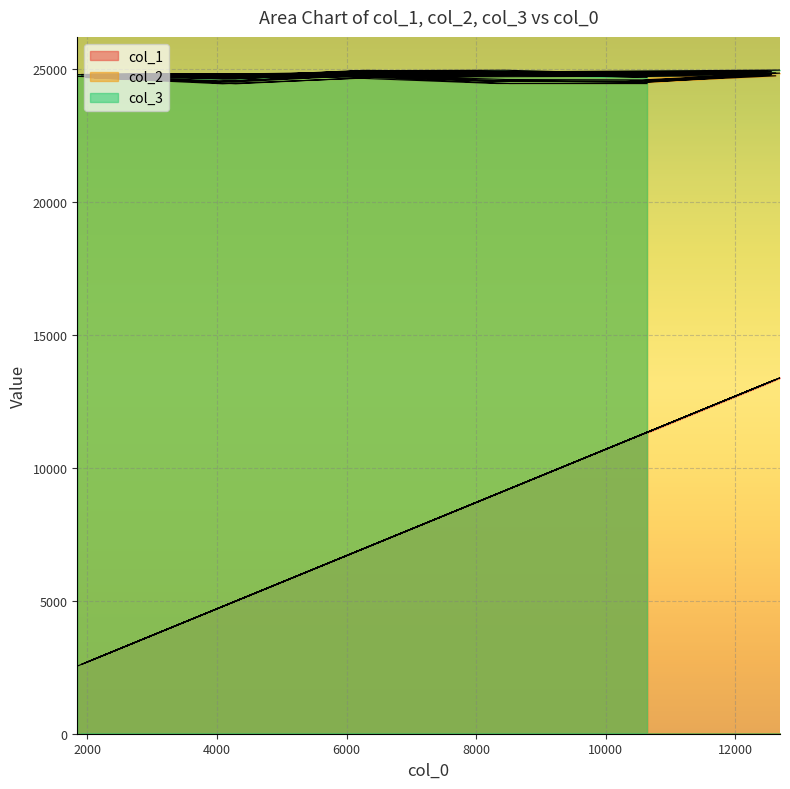

What is the greatest value displayed?

24959